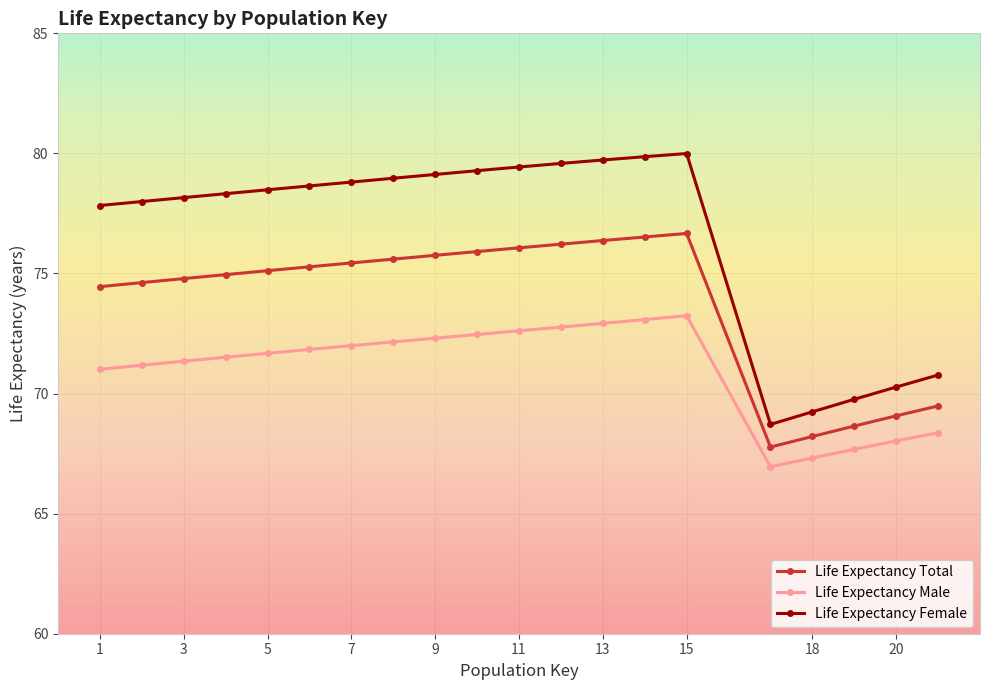

What is the value of the Life Expectancy Female point at the 10th from the left?

79.3